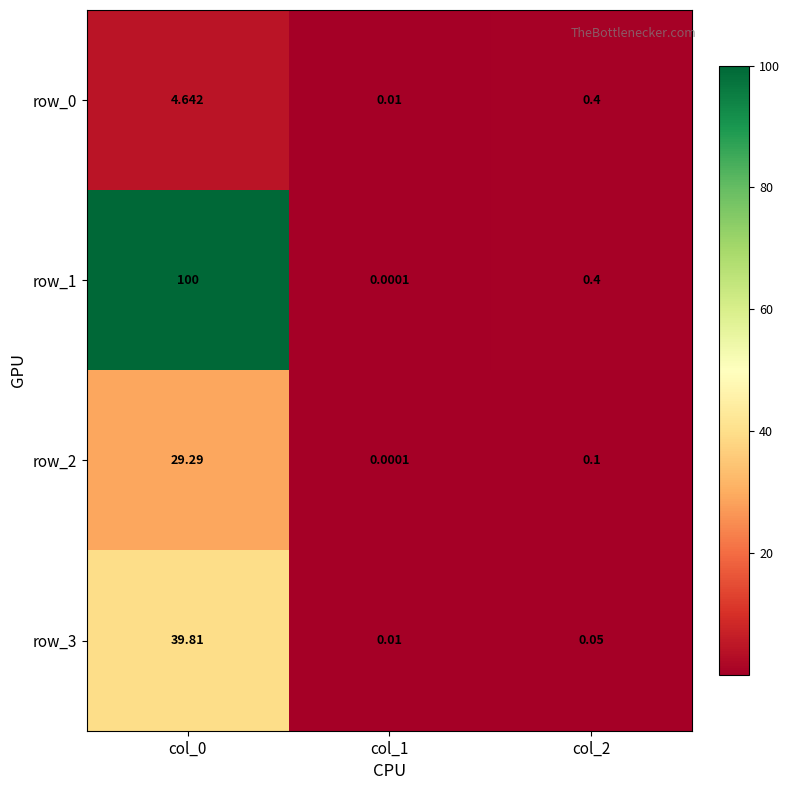

Which series has the widest spread of values?

row_1